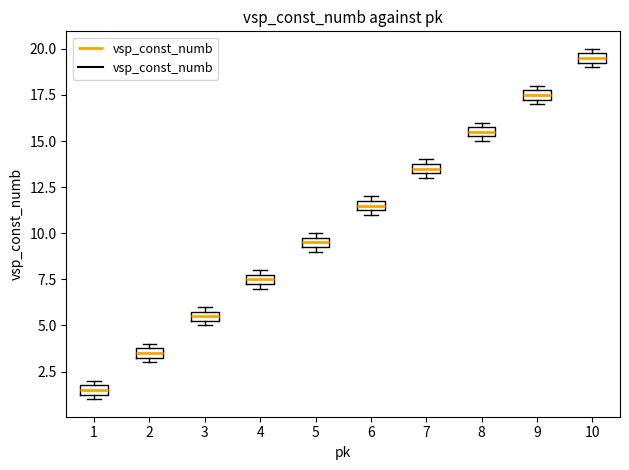

Which box's median line is the lowest?

1